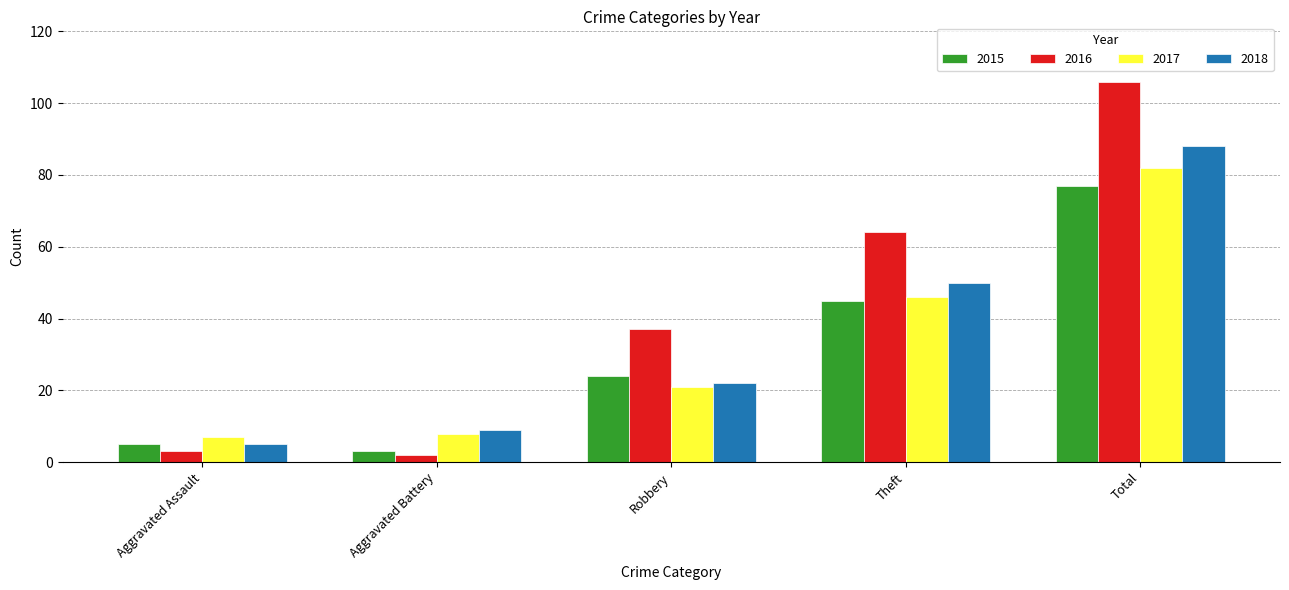

At which label is 2018 closest to 46?

Theft